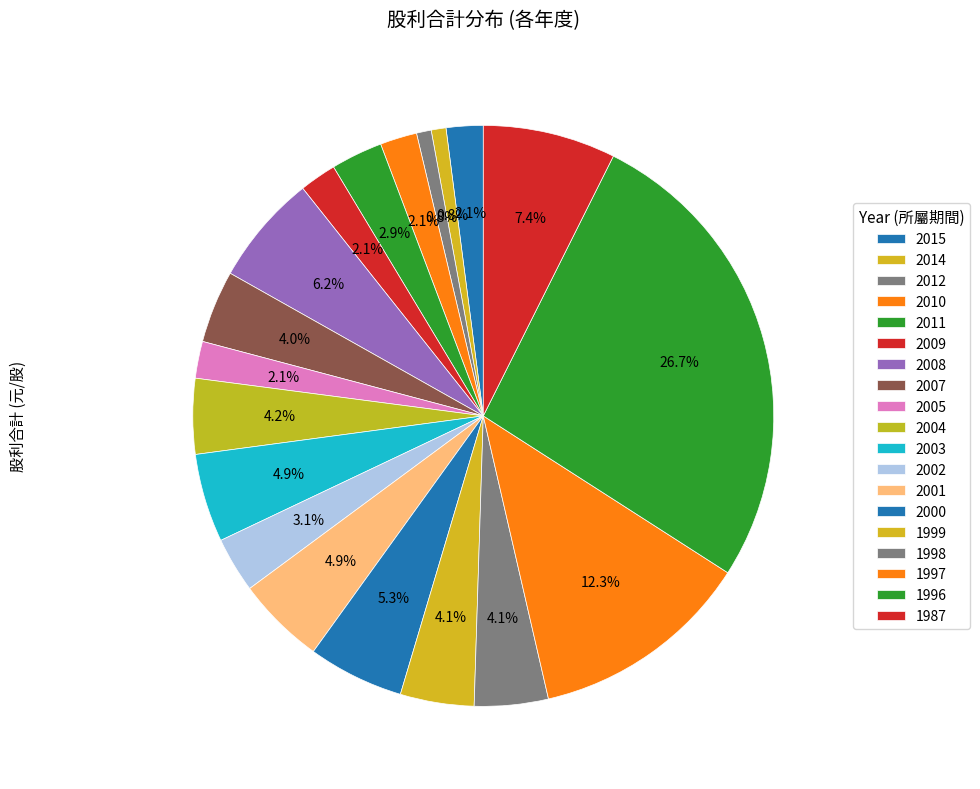

Does 1997 account for over 50% of the chart?

No